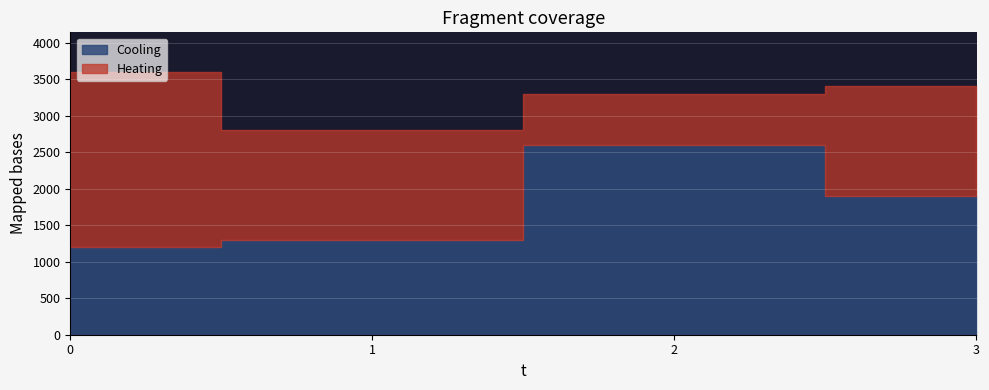

List the labels in order of Heating value, largest first.

0, 1, 3, 2